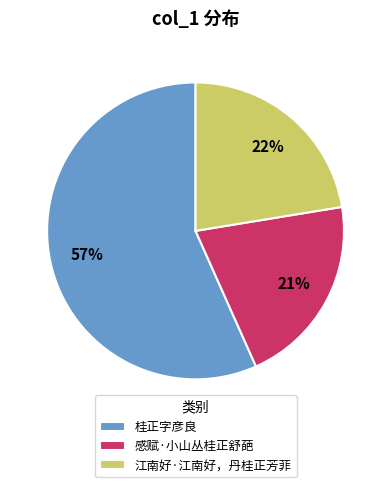

To the nearest percent, what percentage of the pie is 感赋·小山丛桂正舒葩?

21%